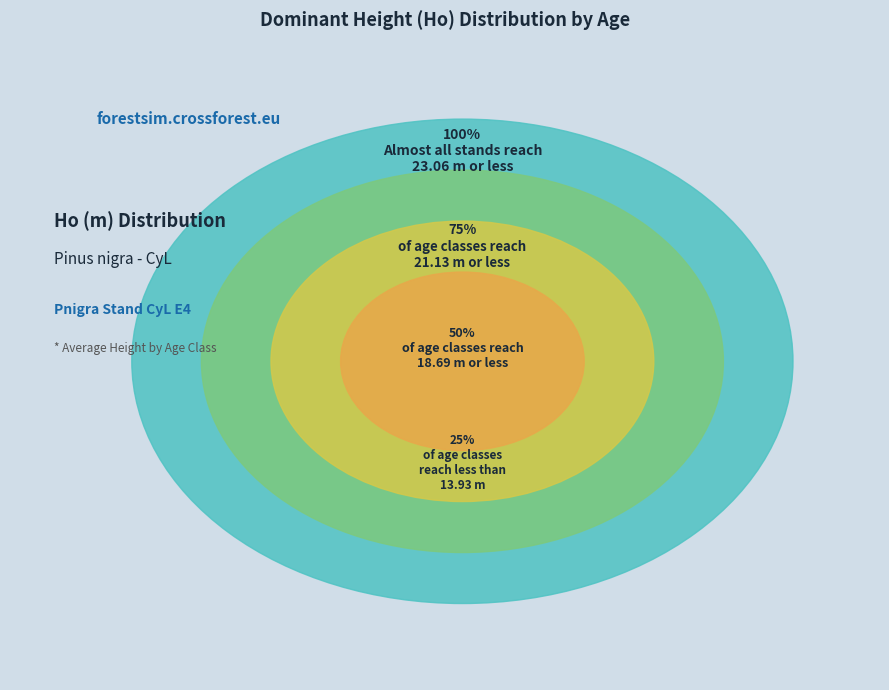

Which category has the smallest portion of the pie?

25